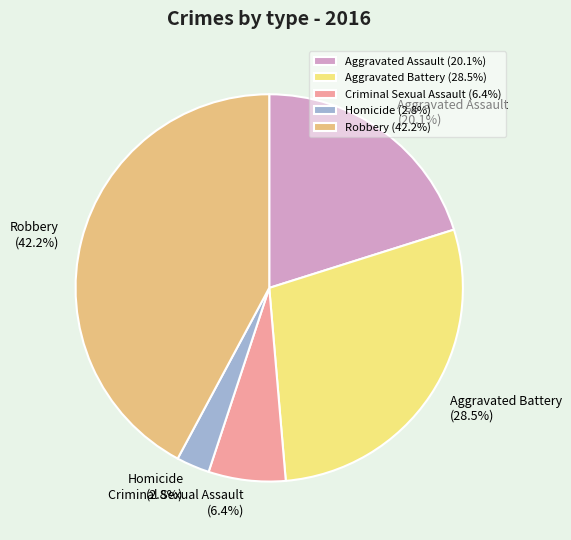

Does Homicide represent more than half of the total?

No